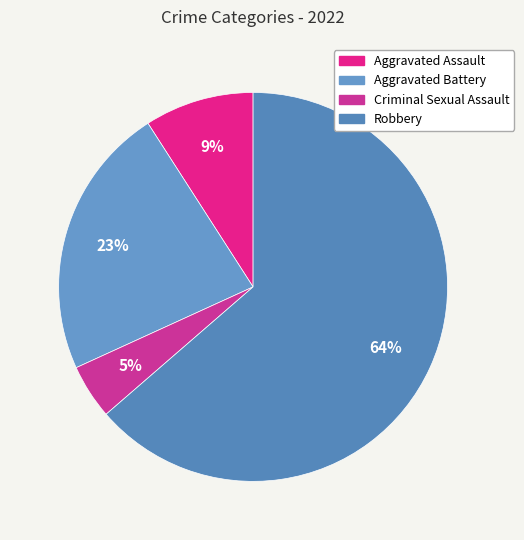

Does any single category account for the majority?

Yes